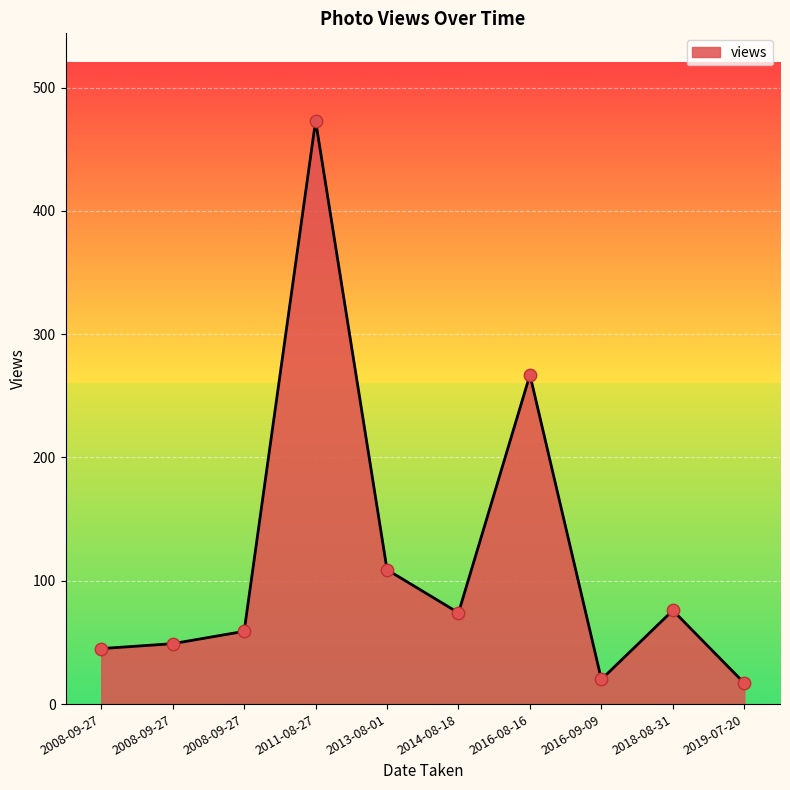

What is the ratio of the value at 2016-09-09 to the value at 2008-09-27?

0.3